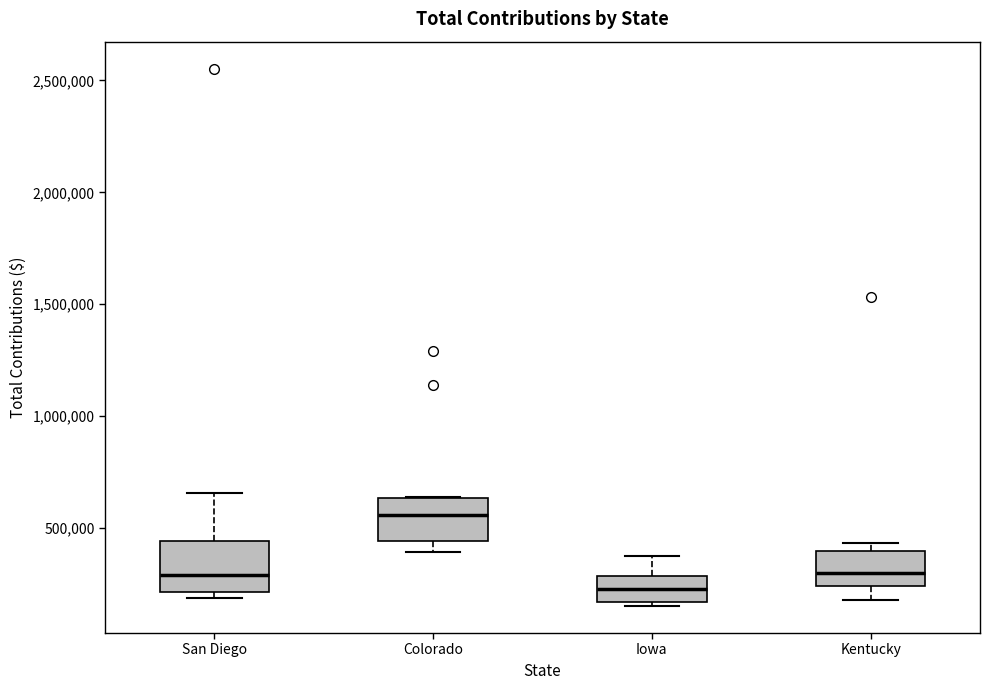

Where is the lower edge of the box for San Diego on the y-axis? The values are not printed on the chart, so give them approximately, as read against the axis.

200000